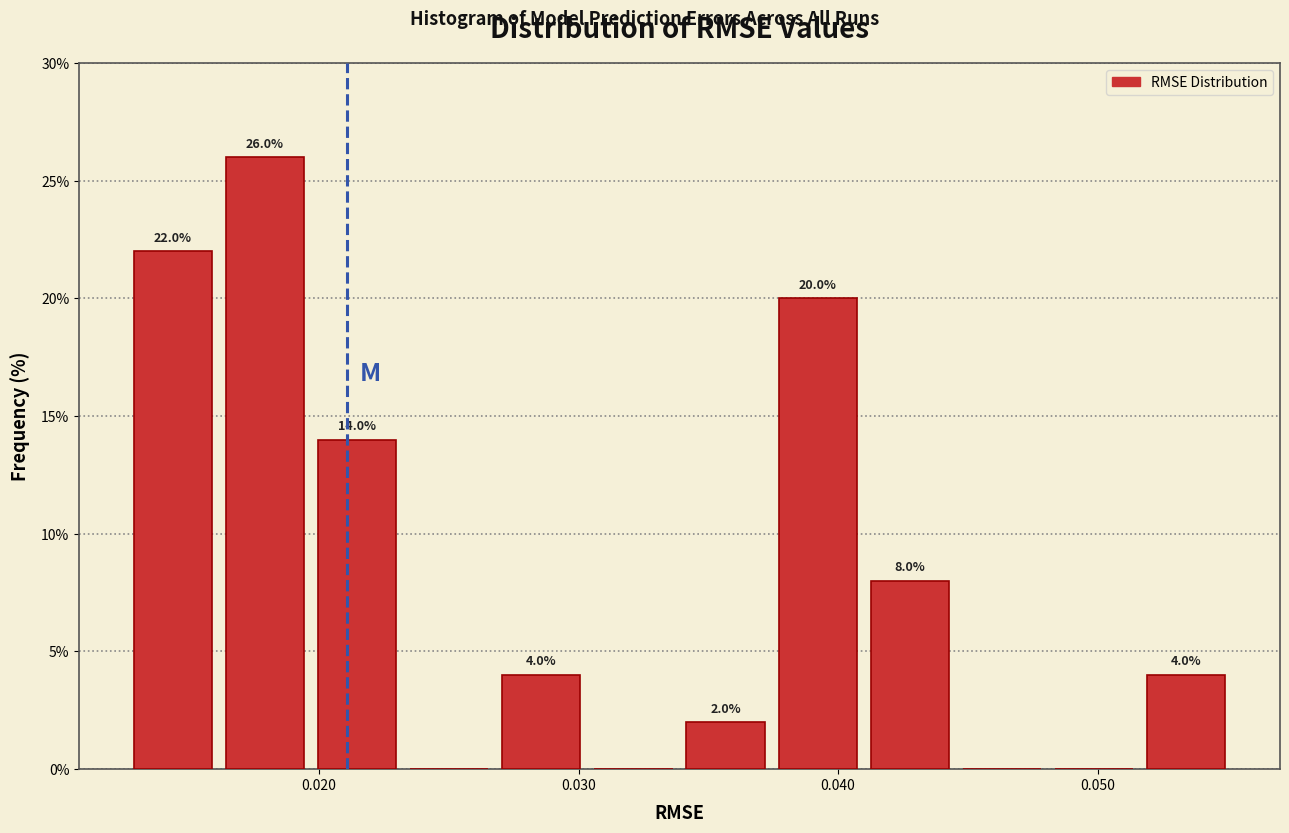

Around what value on the x-axis is the tallest bar? Give the approximate position of its centre, as read against the axis.

0.018